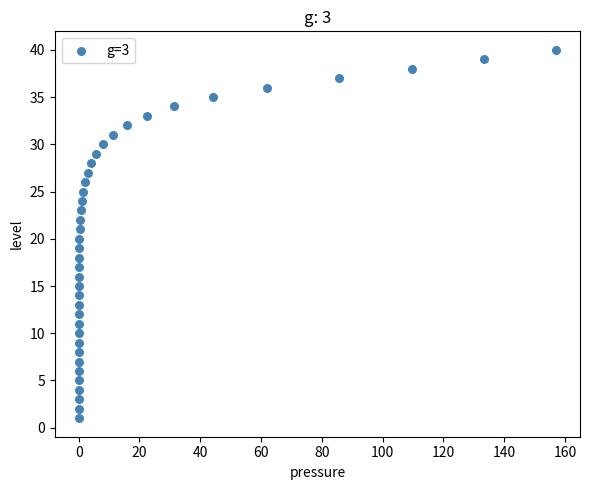

What is the range of Y values (max minus min)?

39